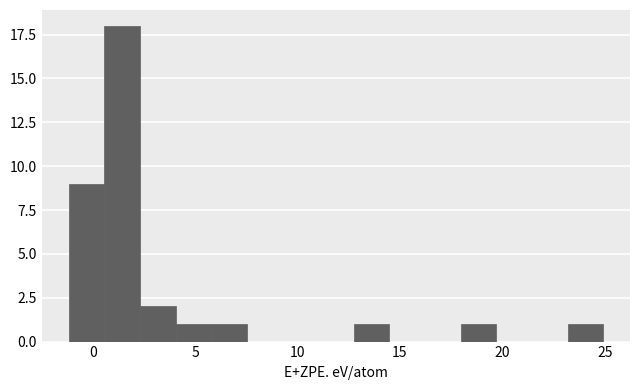

Around what value on the x-axis is the tallest bar? Give the approximate position of its centre, as read against the axis.

1.5